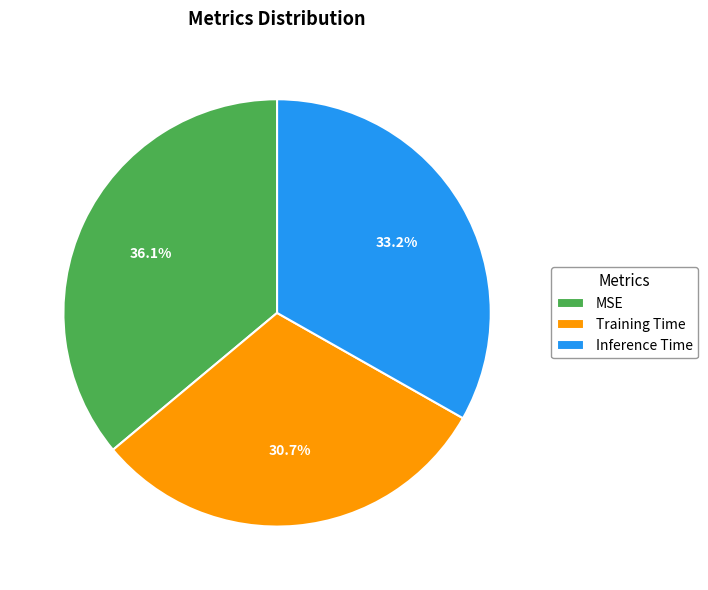

To the nearest percent, what portion does MSE represent?

36%